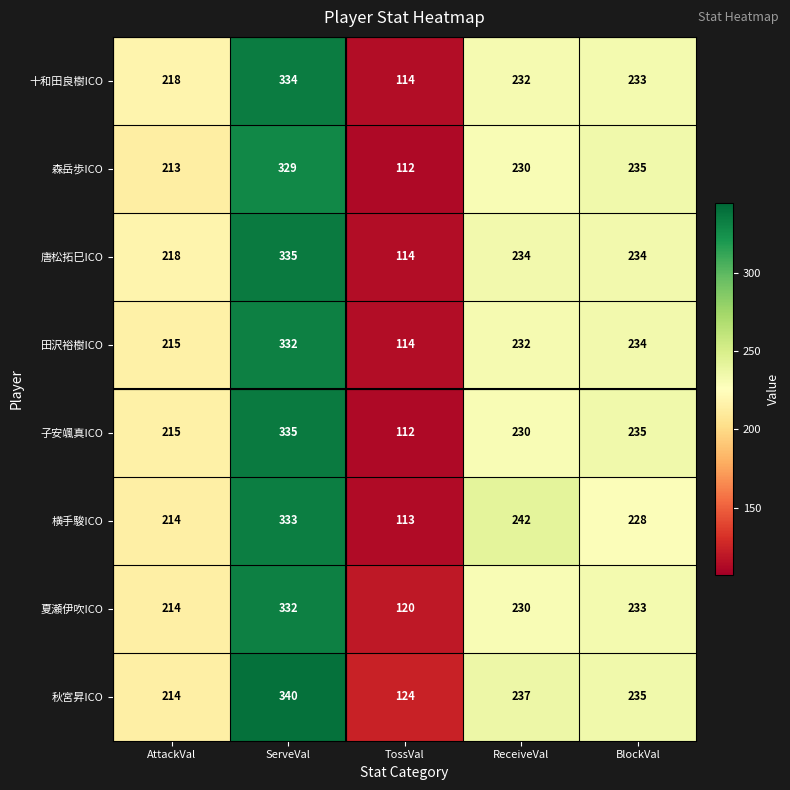

Which series has the largest total across all categories?

秋宮昇ICO